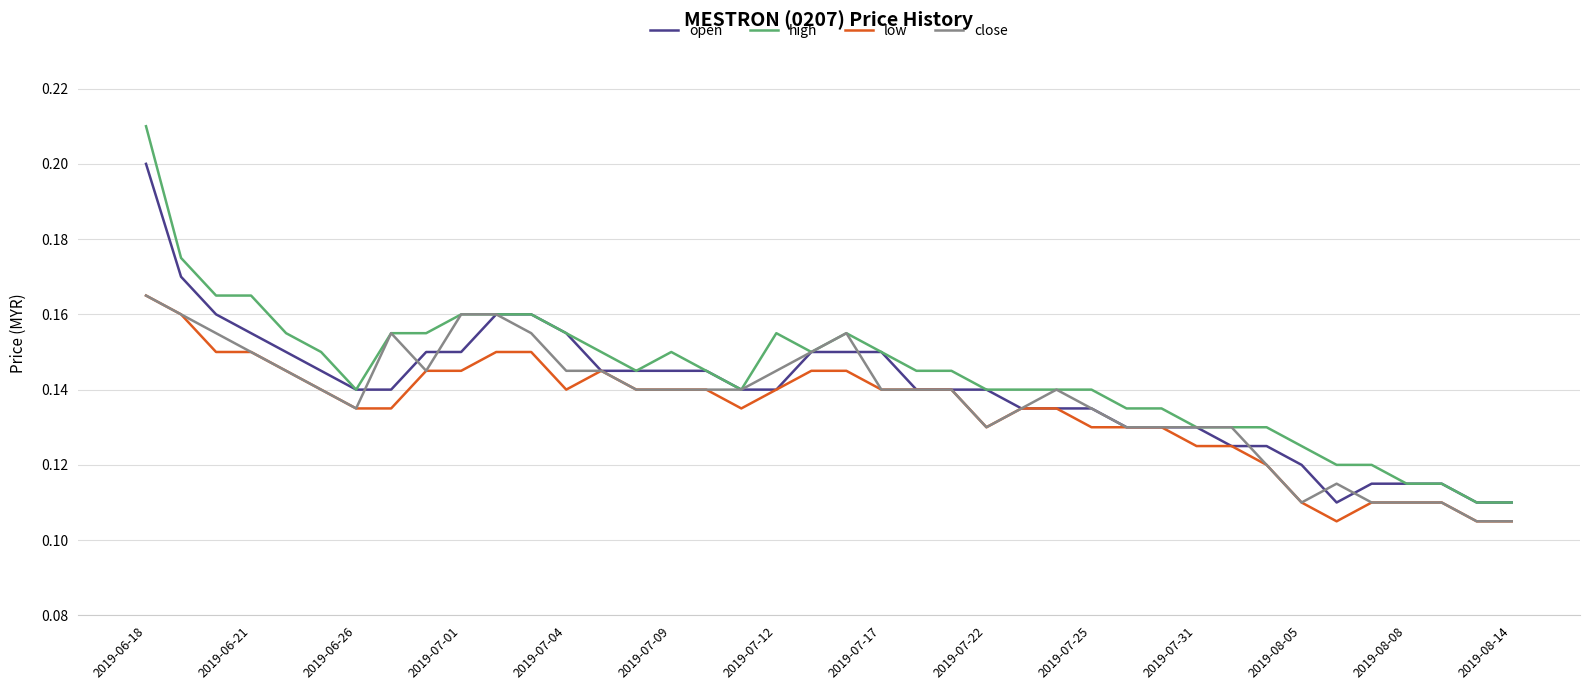

Which series has the widest spread of values?

high